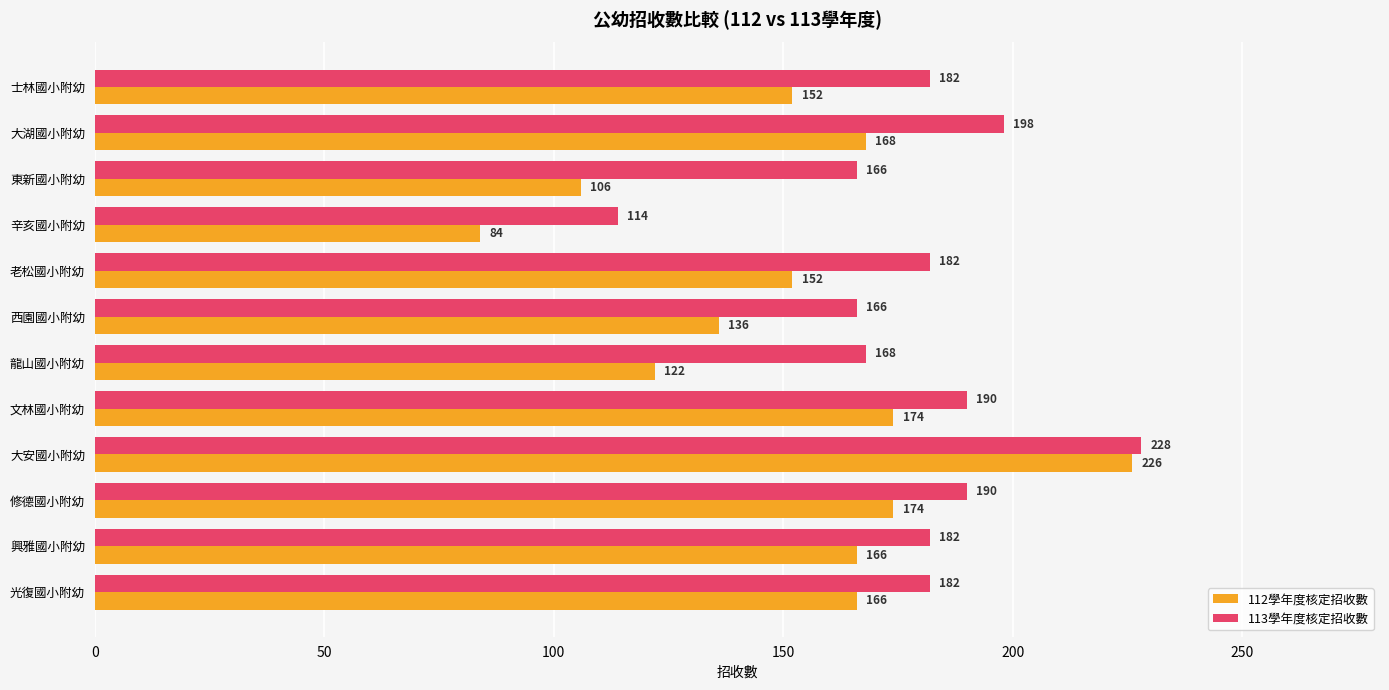

Which category has the highest value in the 112學年度核定招收數 series?

大安國小附幼